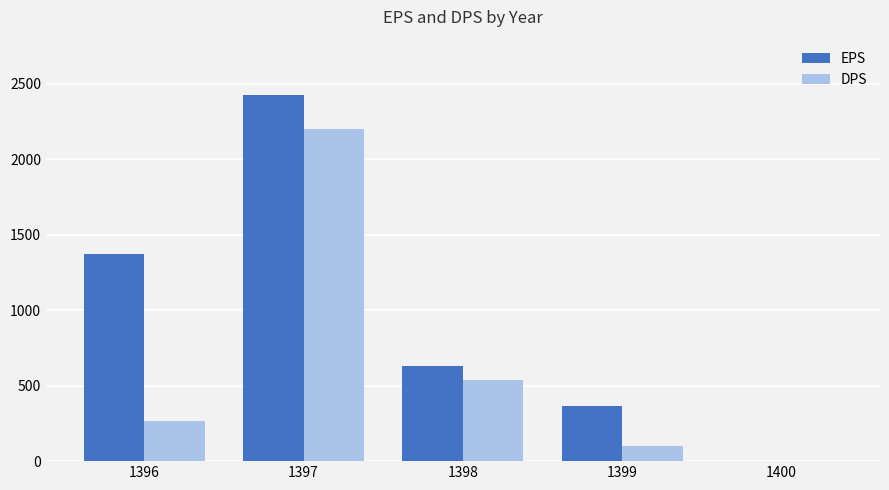

What is the average value of the EPS series?

960